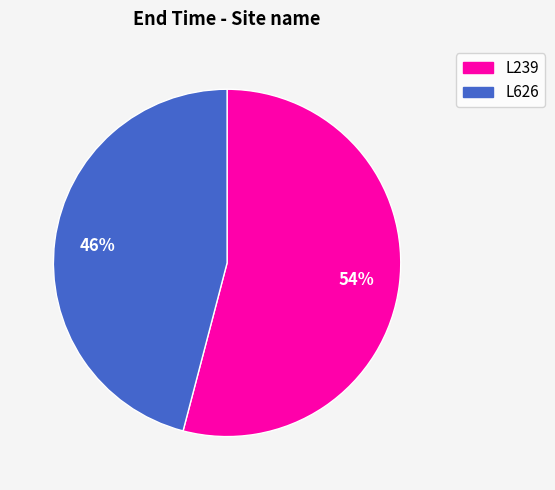

Is L626 the majority of the pie?

No